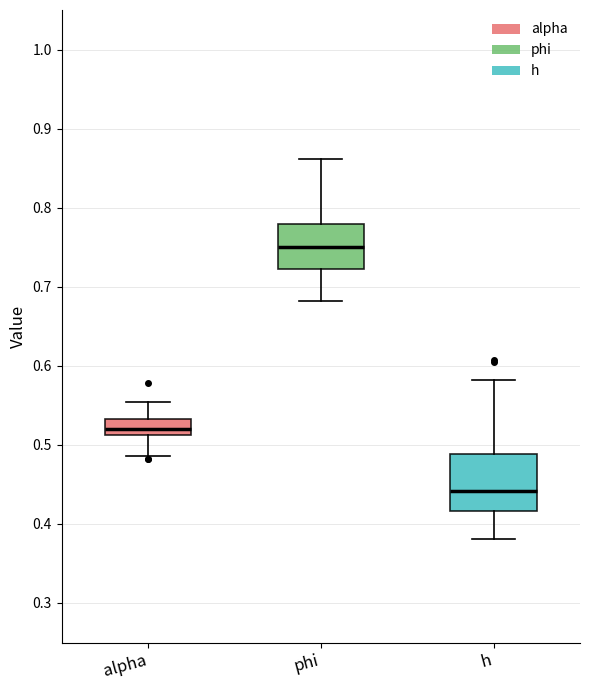

Which box has the highest median line?

phi